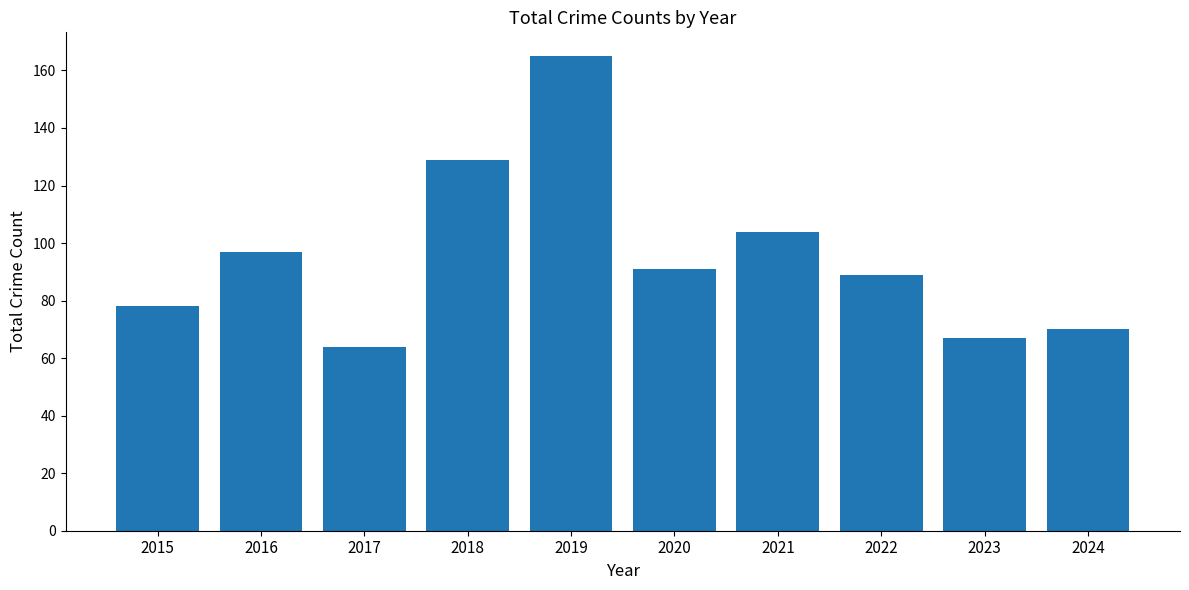

What is the value of the 4th bar from the left?

129